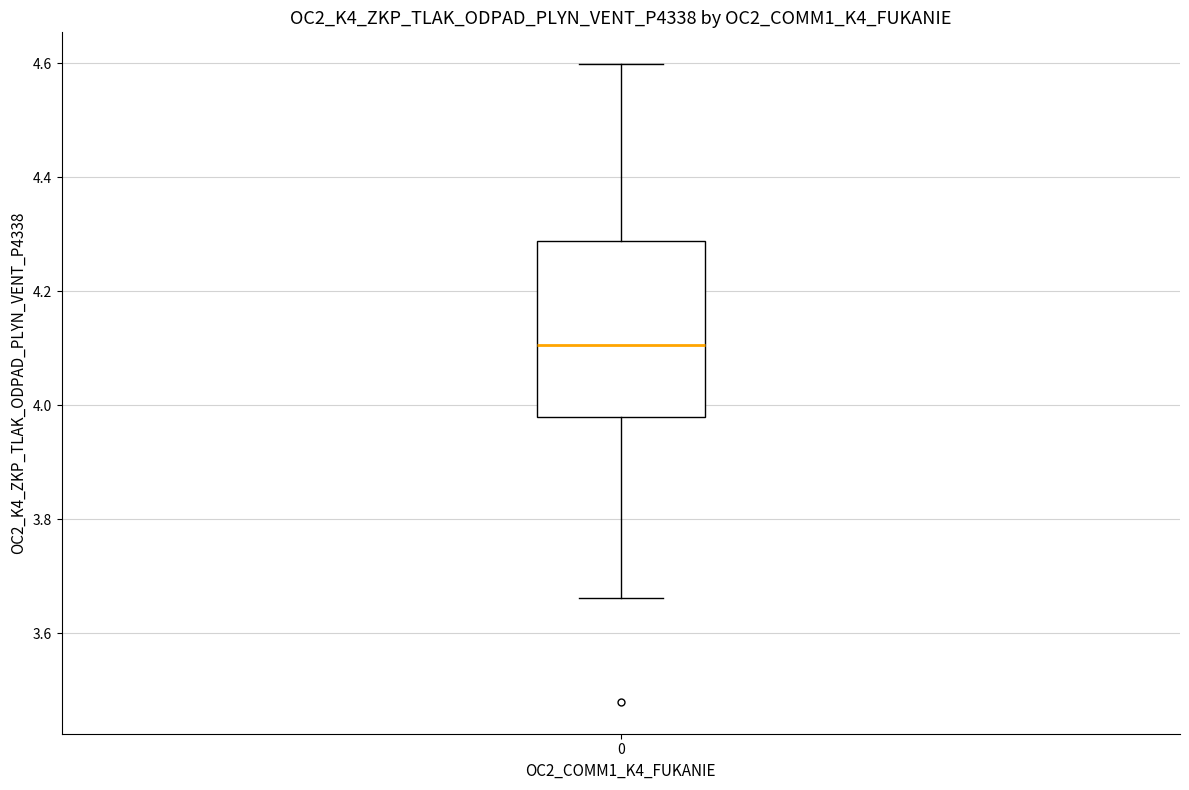

Read this box plot against the y-axis: the position of the median line, the range covered by the box, and the ends of both whiskers. The values are not printed on the chart, so give them approximately, as read against the axis.

median 4.10, box 3.98 to 4.28, whiskers 3.66 to 4.60